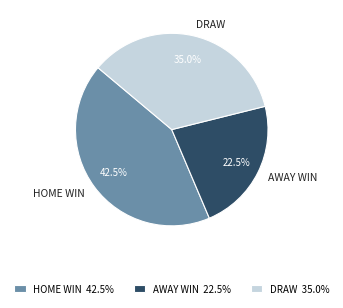

How many segments does this pie chart have?

3